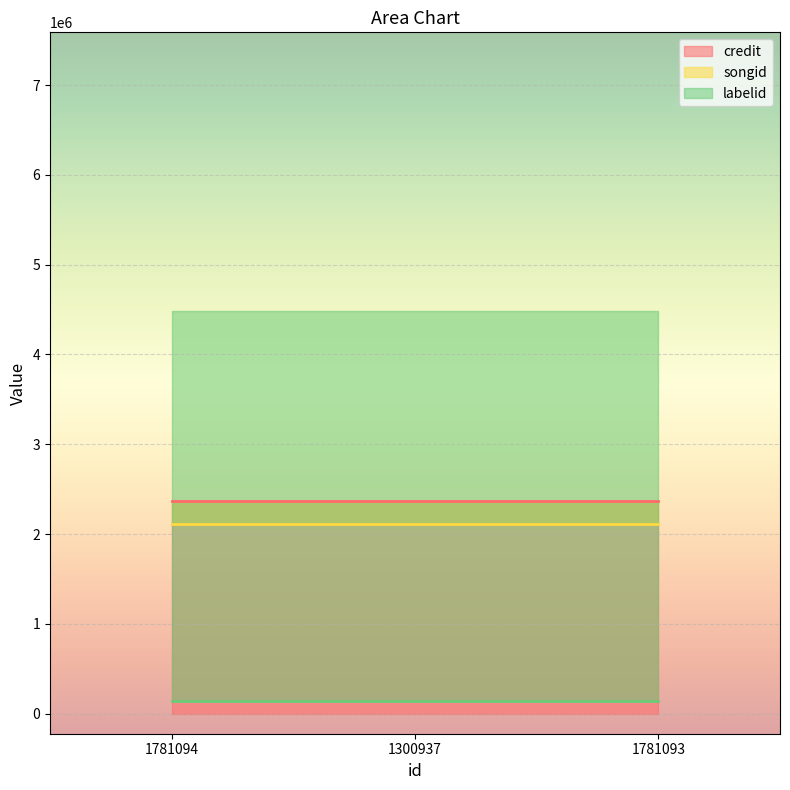

Between 1781093 and 1781094, which is larger?

1781093